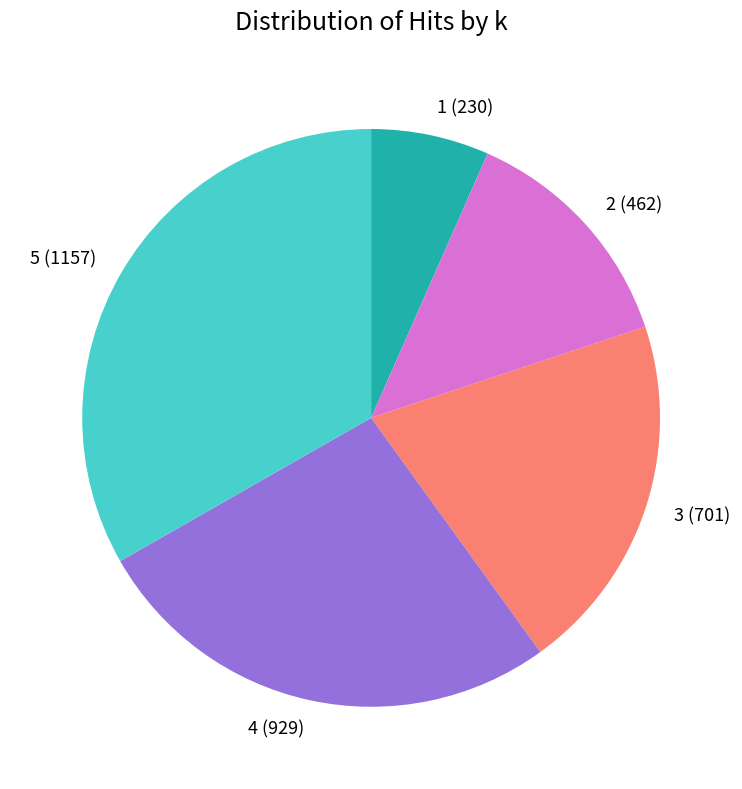

How many slices are in this pie chart?

5